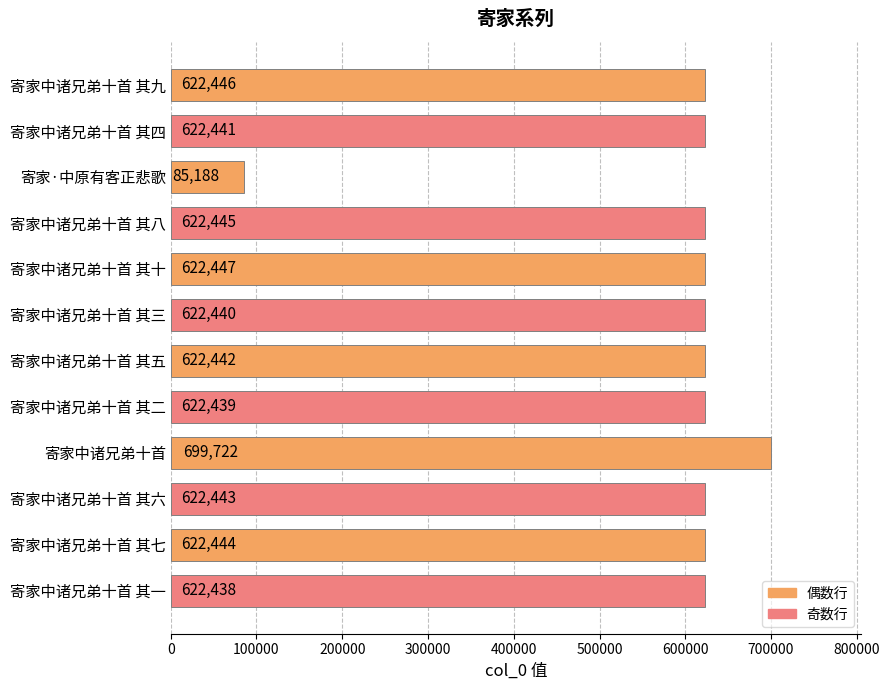

The value at 寄家中诸兄弟十首 其六 is 167122. True or false?

False